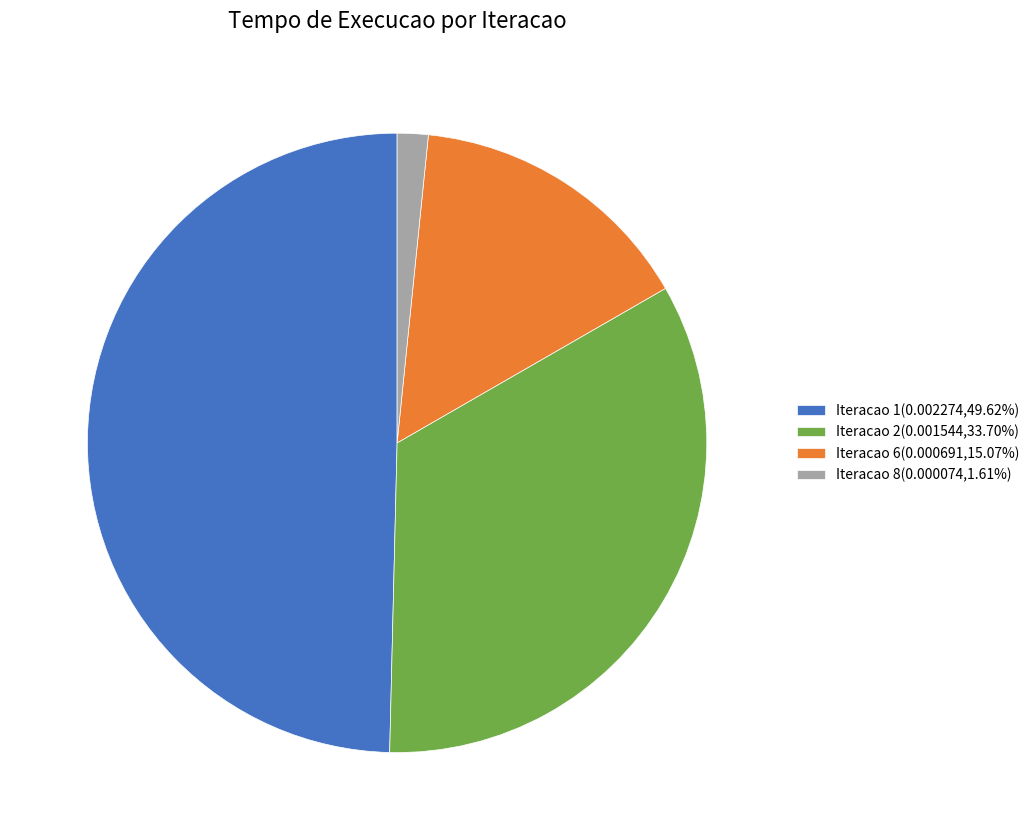

How many segments does this pie chart have?

4